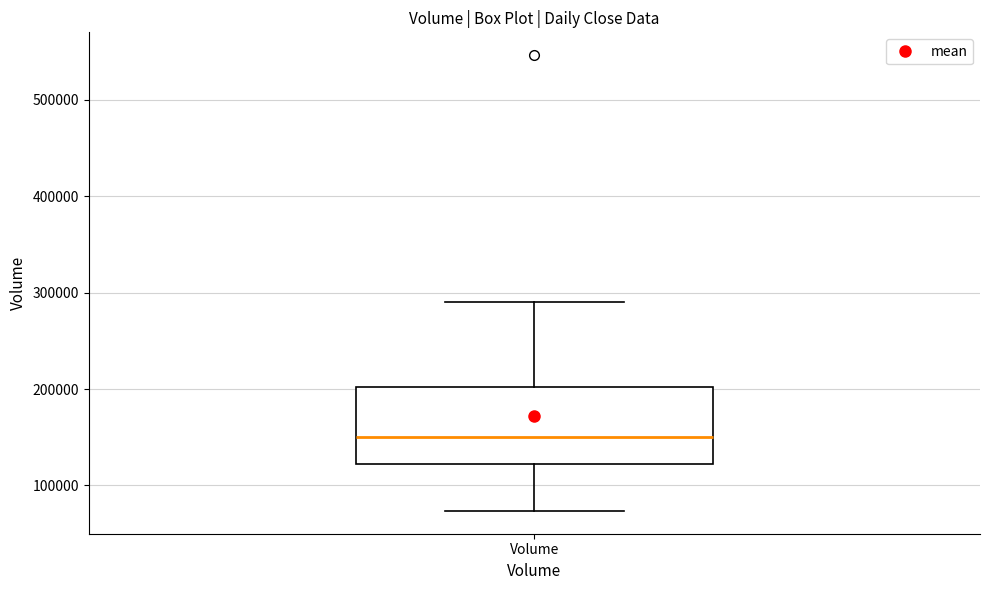

Transcribe this box plot: give where the median line is, the range the box spans, and where the two whiskers end, as read against the y-axis. The values are not printed on the chart, so give them approximately, as read against the axis.

median 150000, box 120000 to 200000, whiskers 70000 to 290000